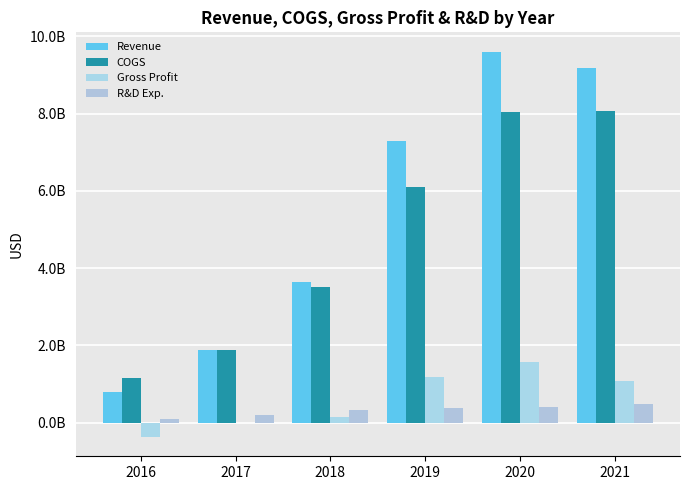

Rank the categories by Gross Profit value from lowest to highest.

2016, 2017, 2018, 2021, 2019, 2020